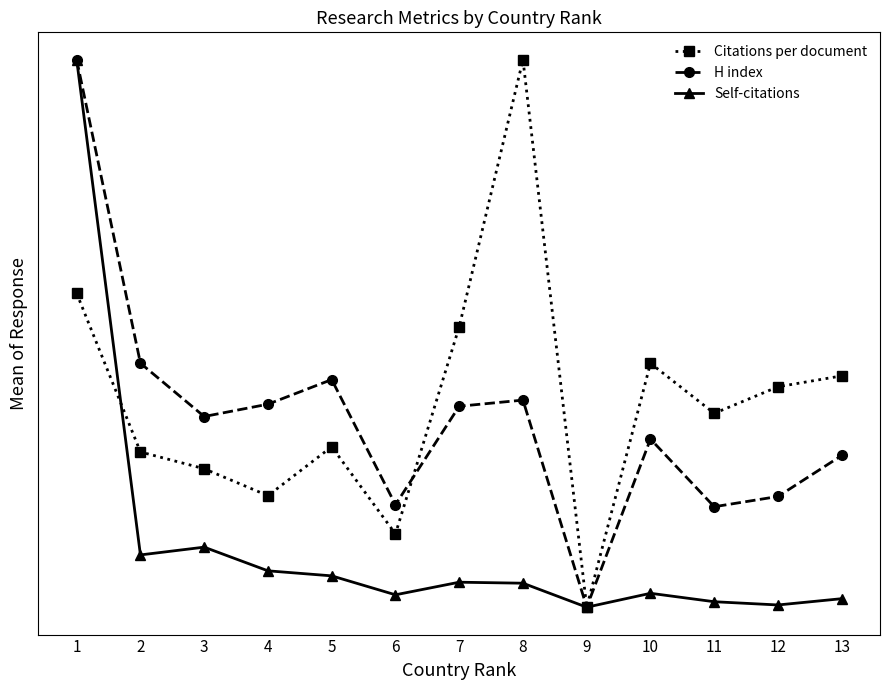

Is this an area chart (filled region under the line)?

No